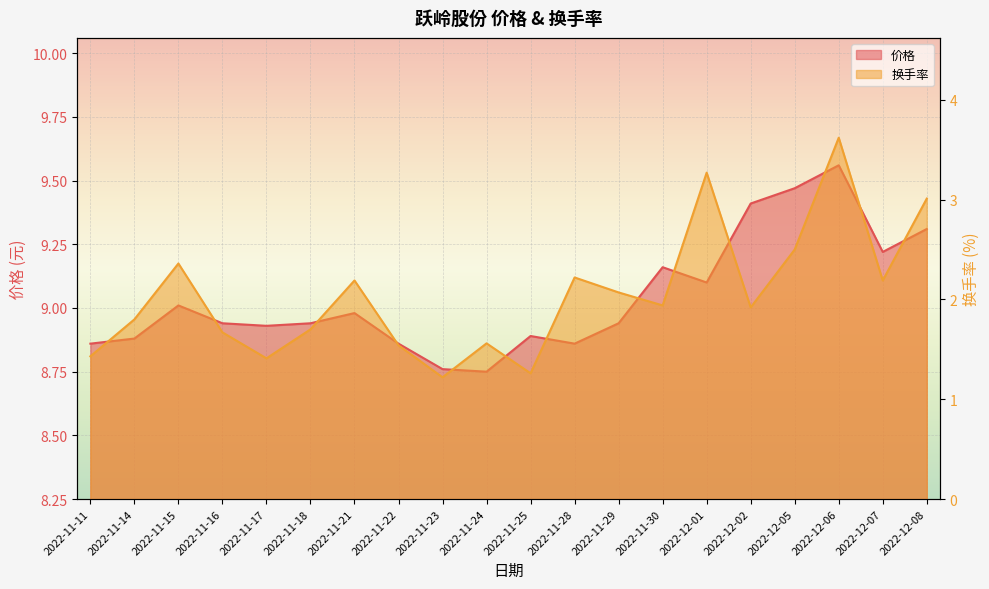

Reading right to left, list all the values displayed in this chart.

价格: 9.3	9.2	9.6	9.5	9.4	9.1	9.2	8.9	8.9	8.9	8.8	8.8	8.9	9.0	8.9	8.9	8.9	9.0	8.9	8.9
换手率: 3.0	2.2	3.6	2.5	1.9	3.3	1.9	2.1	2.2	1.3	1.6	1.2	1.5	2.2	1.7	1.4	1.7	2.4	1.8	1.4